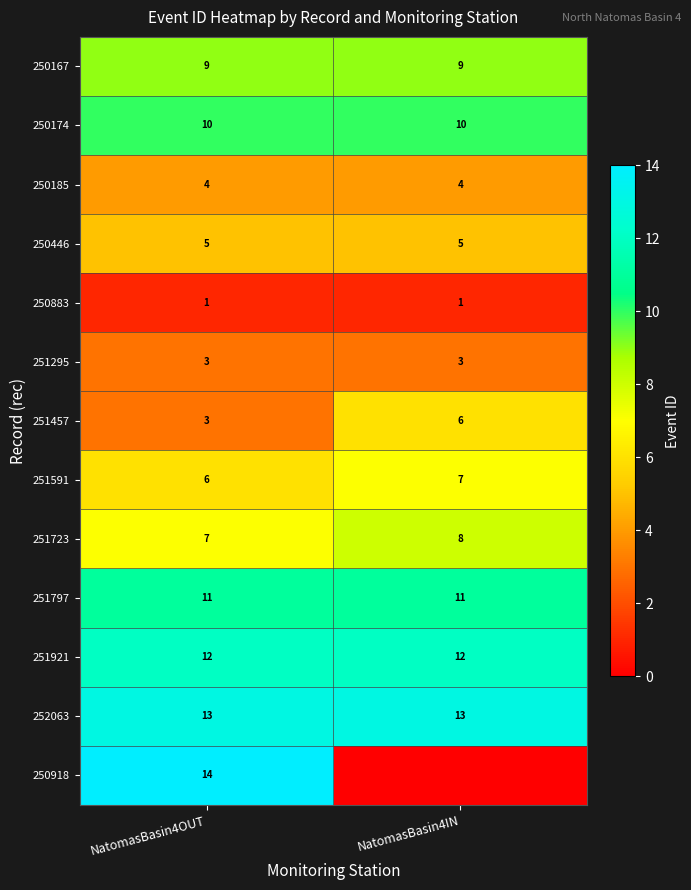

What is the highest value of the 252063 series?

13